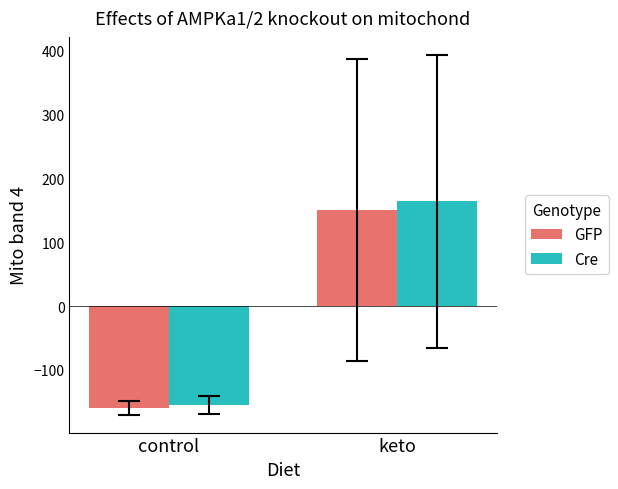

What is the sum of the GFP values at control and keto?

-9.1